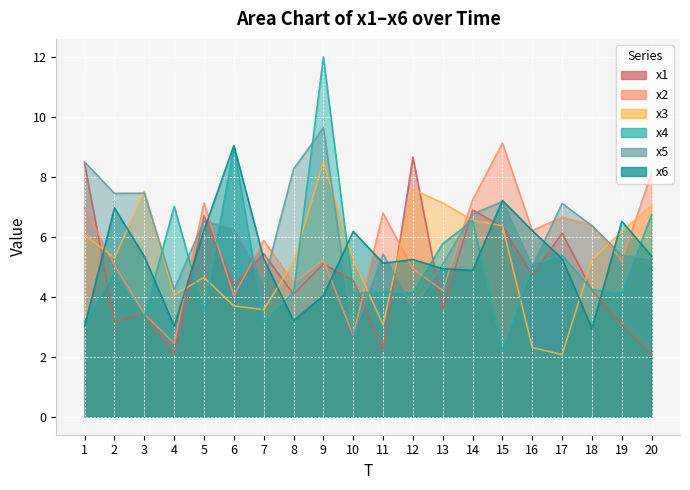

How many interior local peaks does the x4 series have?

7